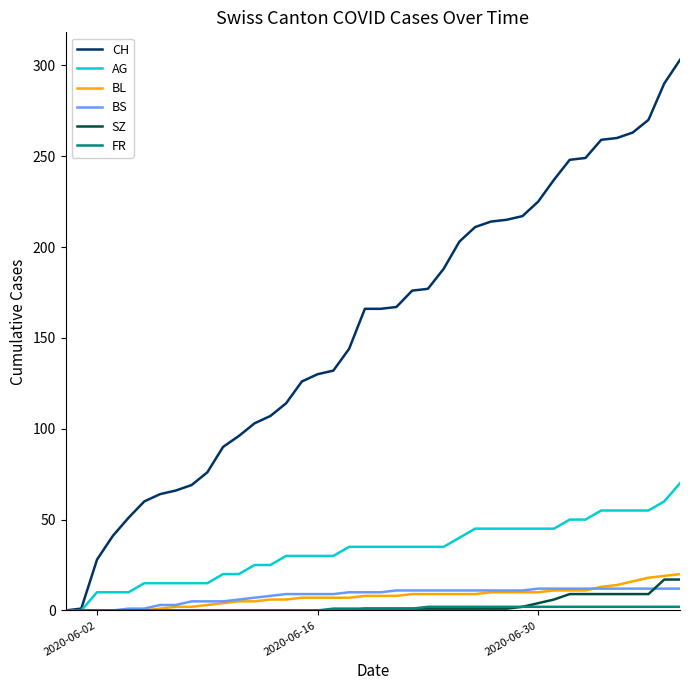

What is the maximum value shown in the chart?

303